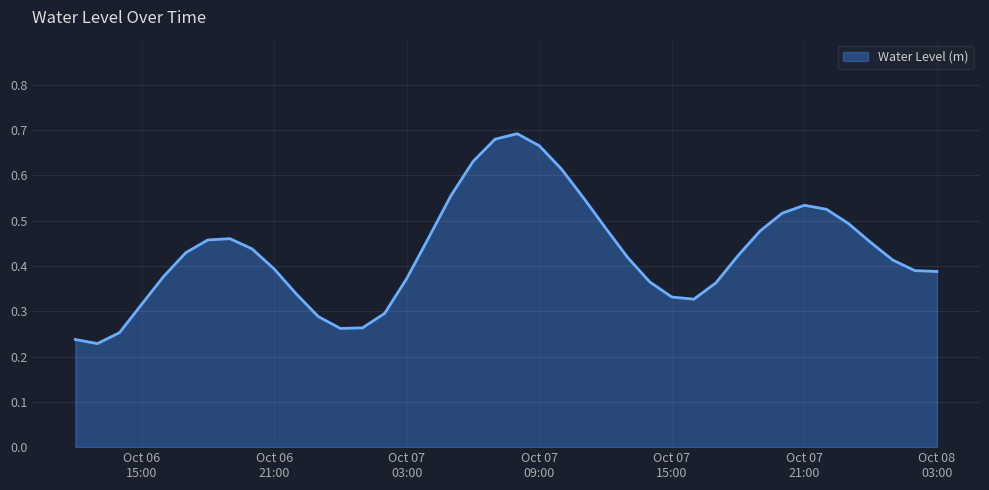

What is the label of the 15th point from the left?

2023-10-07 02:00:00